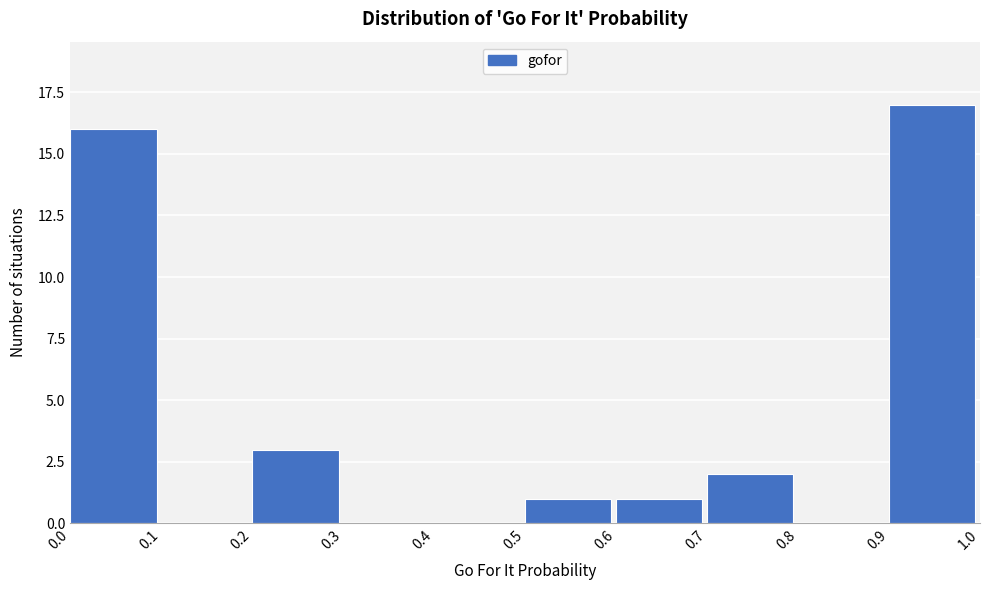

What is the height of the bar covering 0.6 to 0.7 on the x-axis? The values are not printed on the chart, so give them approximately, as read against the axis.

1